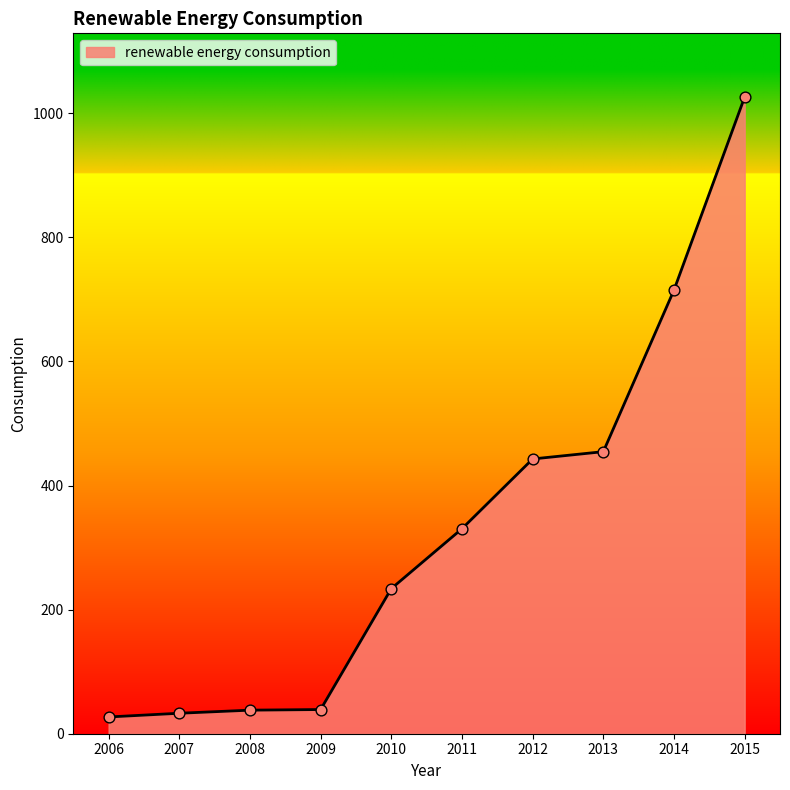

What is the ratio of the value at 2007 to the value at 2010?

0.1